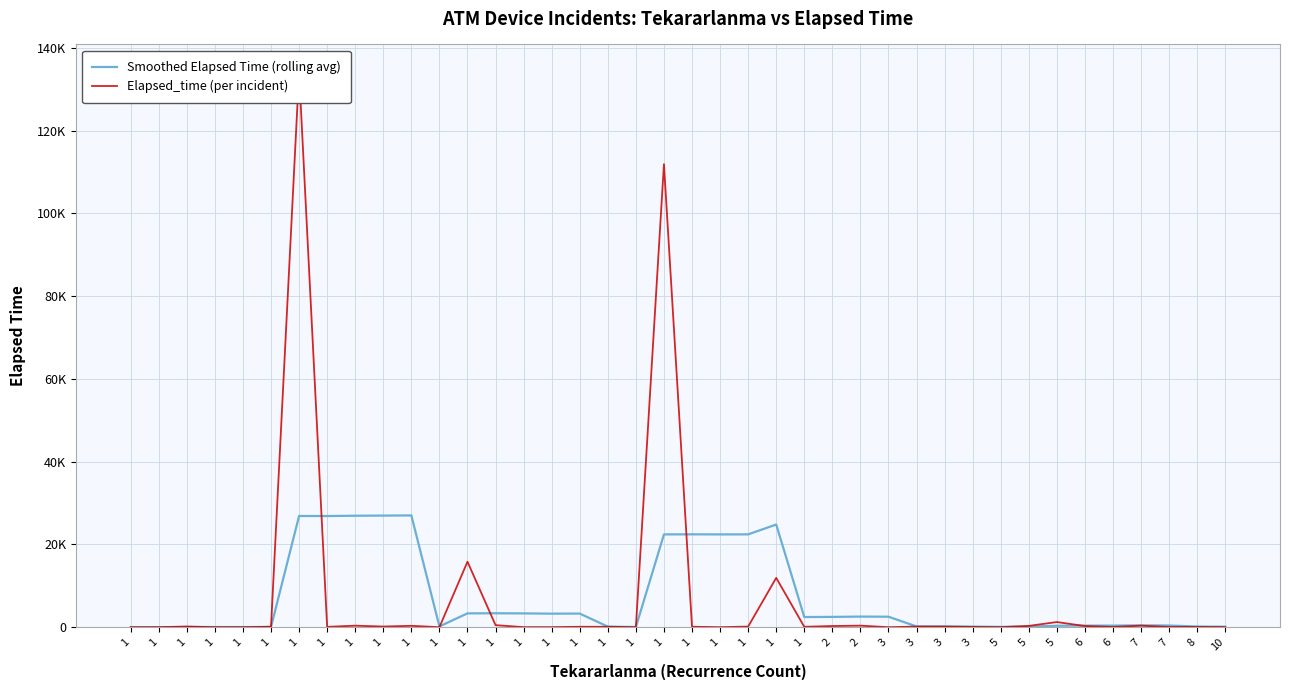

The Elapsed_time (per incident) series shows 140.0 at 3. True or false?

True